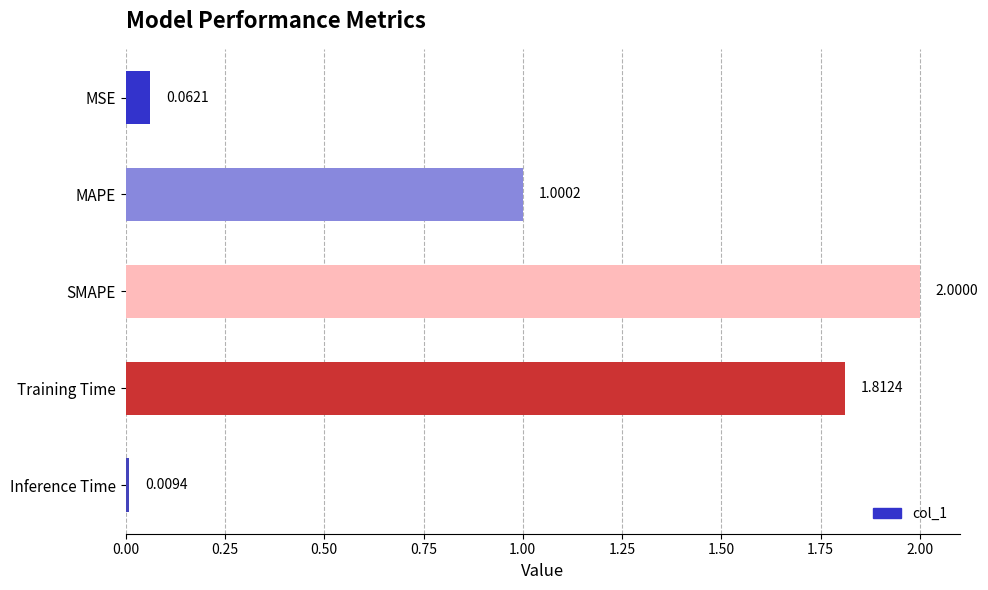

How many bars are there in total?

5